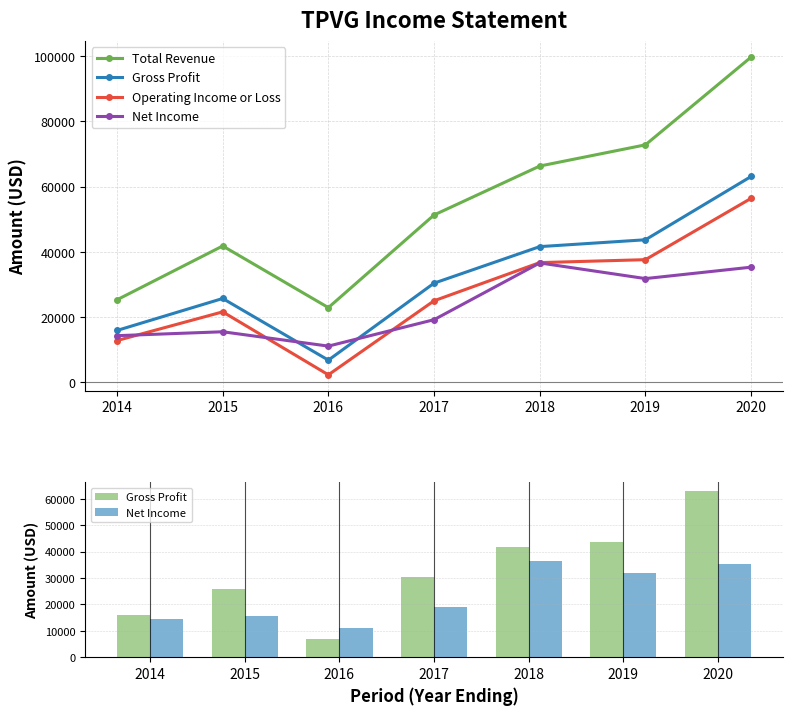

How many series are shown in this chart?

4